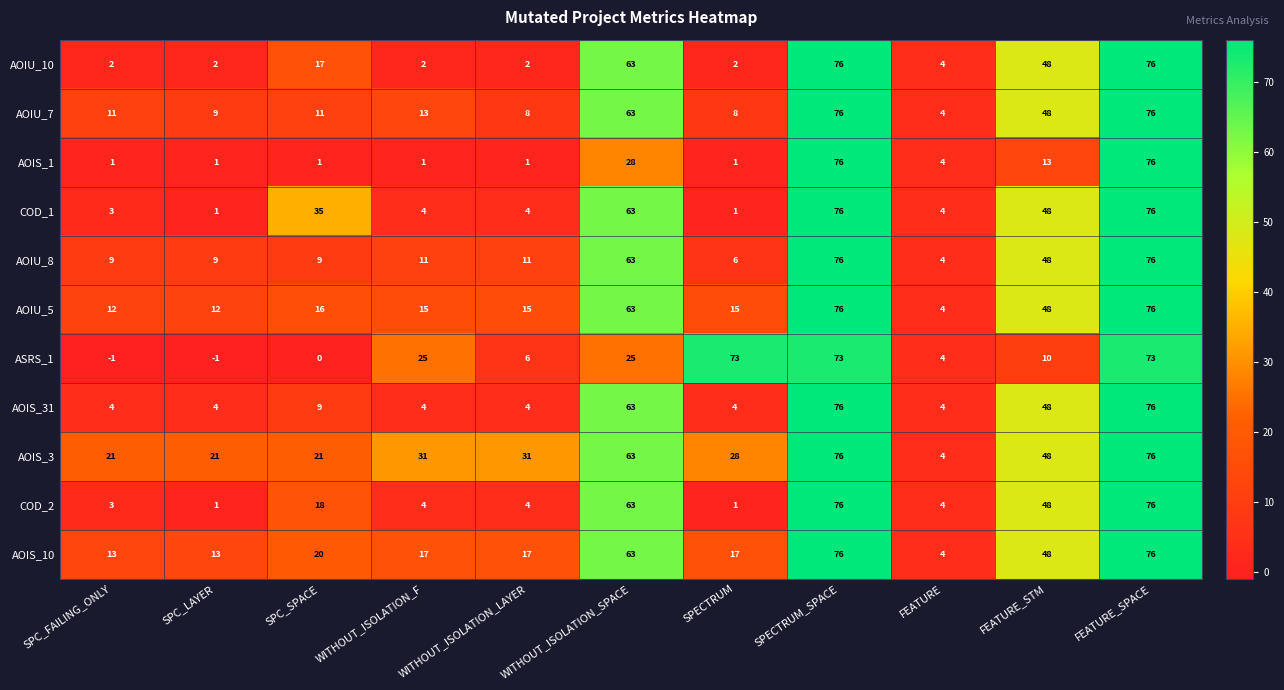

Which category has the lowest value in the AOIU_8 series?

FEATURE